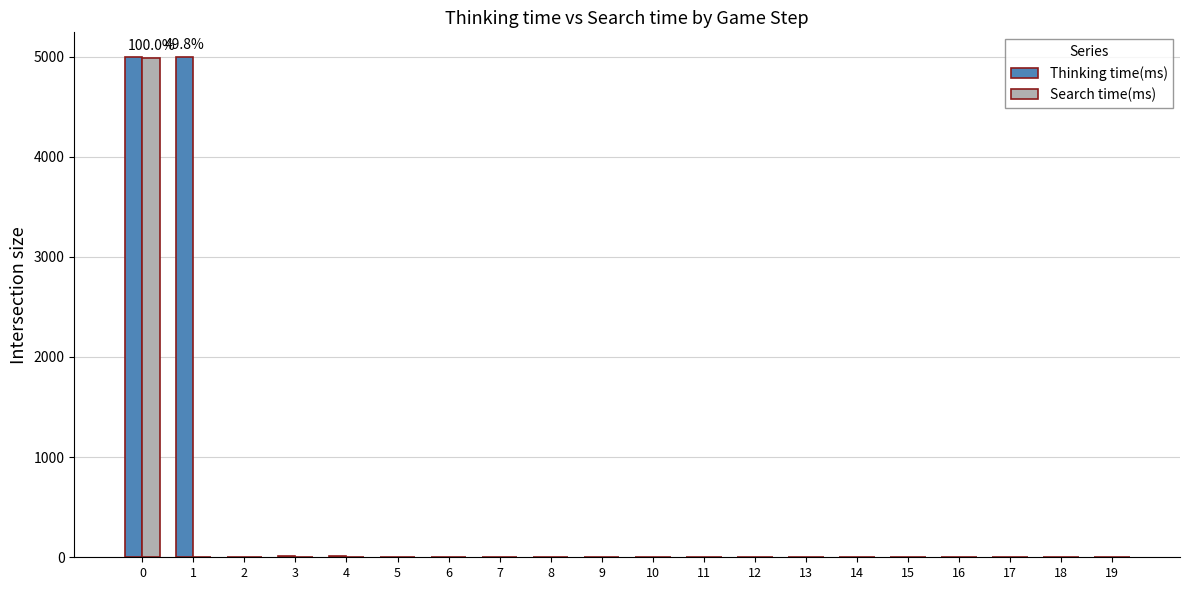

What is the sum of all Search time(ms) values?

4985